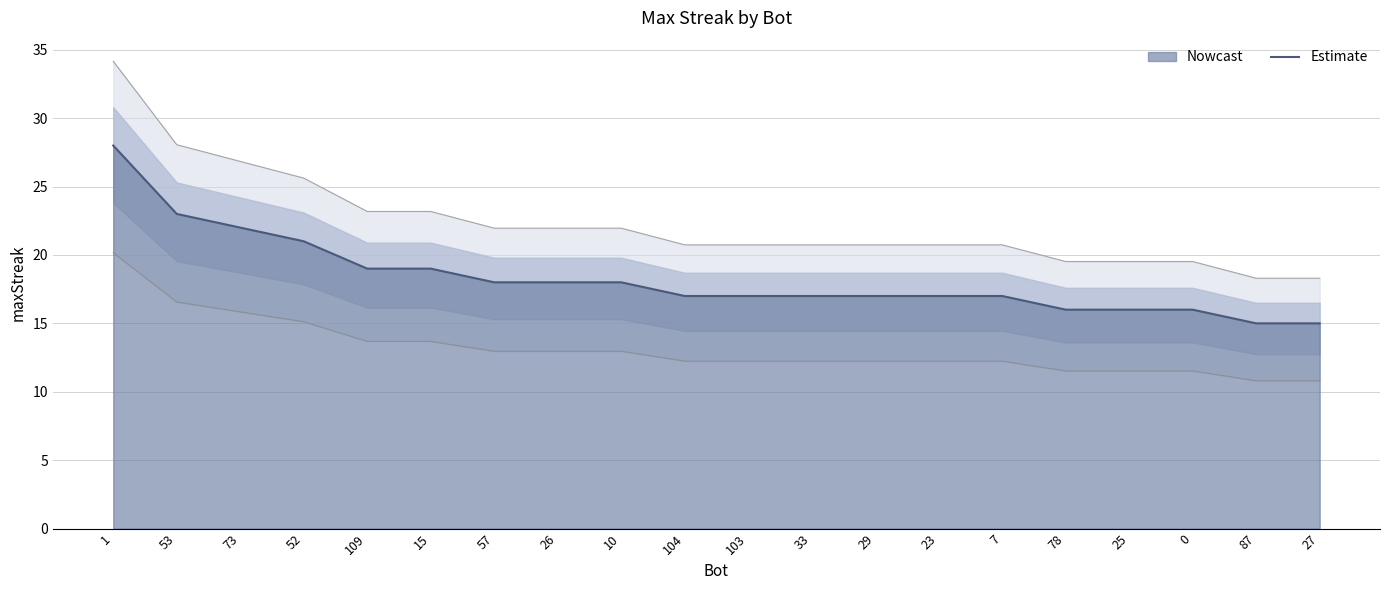

What is the approximate value at 27, to the nearest 5?

15